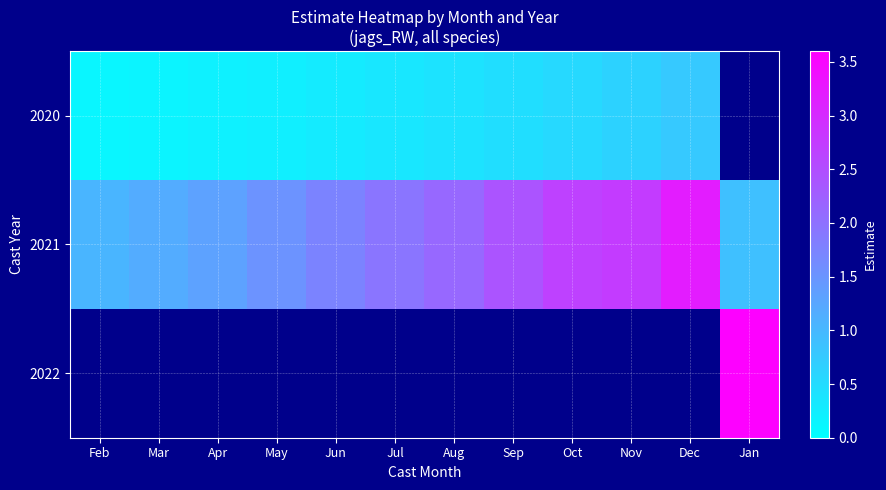

Rank the categories by 2021 value from highest to lowest.

Dec, Nov, Oct, Sep, Aug, Jul, Jun, May, Apr, Mar, Feb, Jan